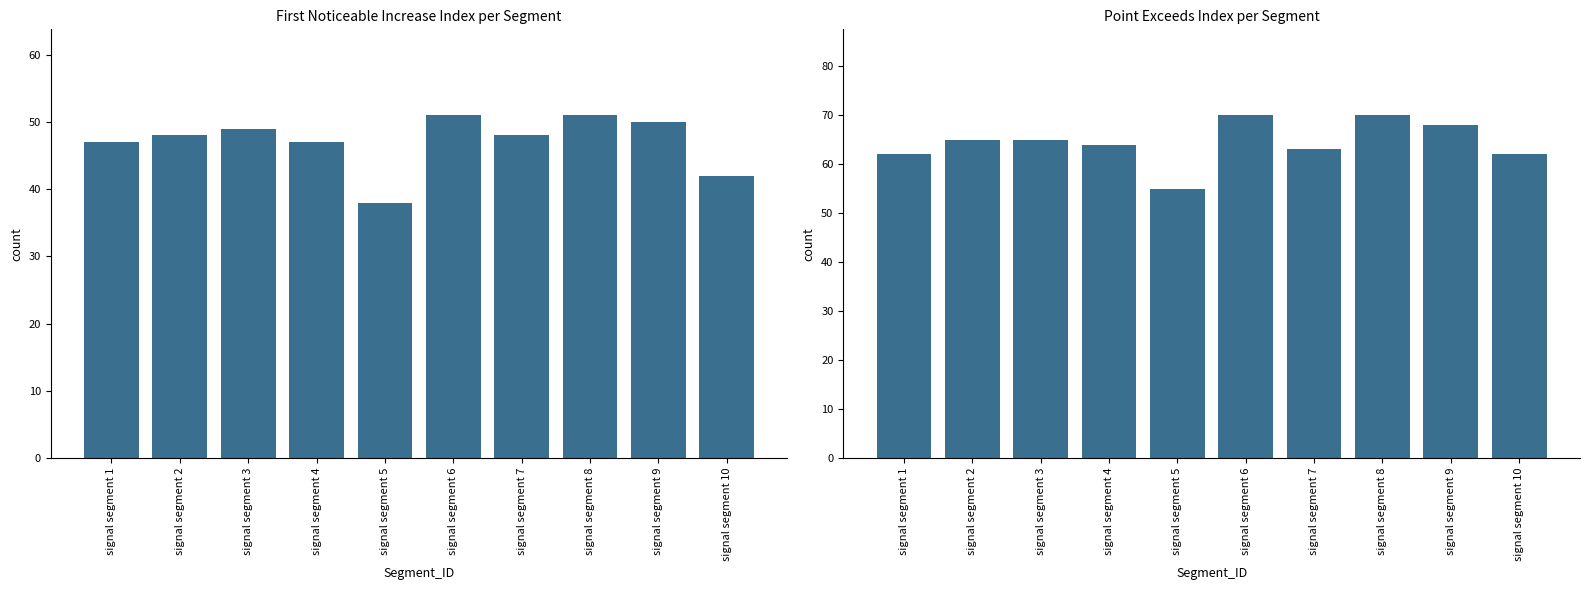

How many values in the First_Noticeable_Increase_Index series exceed 48?

4